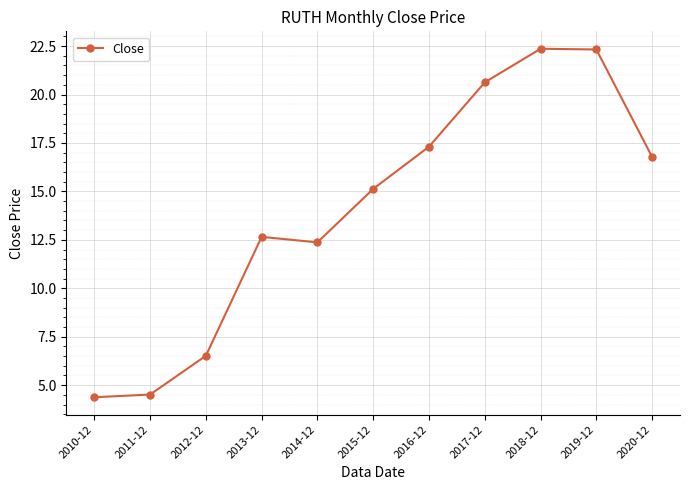

What value does the data have at 2015-12?

15.1